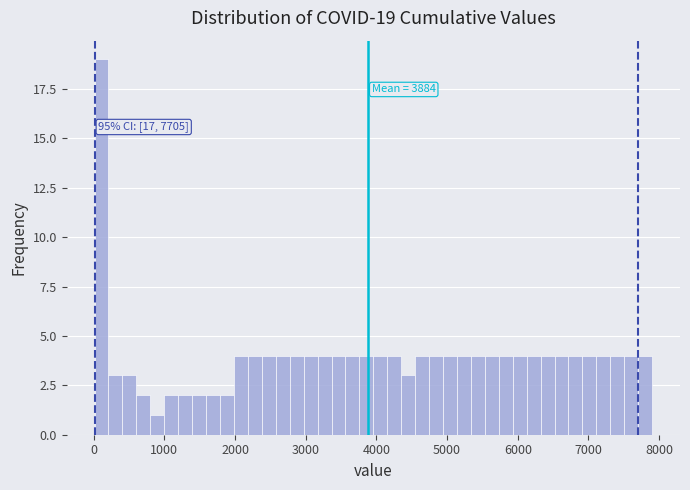

Read against the x-axis, roughly where is the centre of the tallest bar?

100